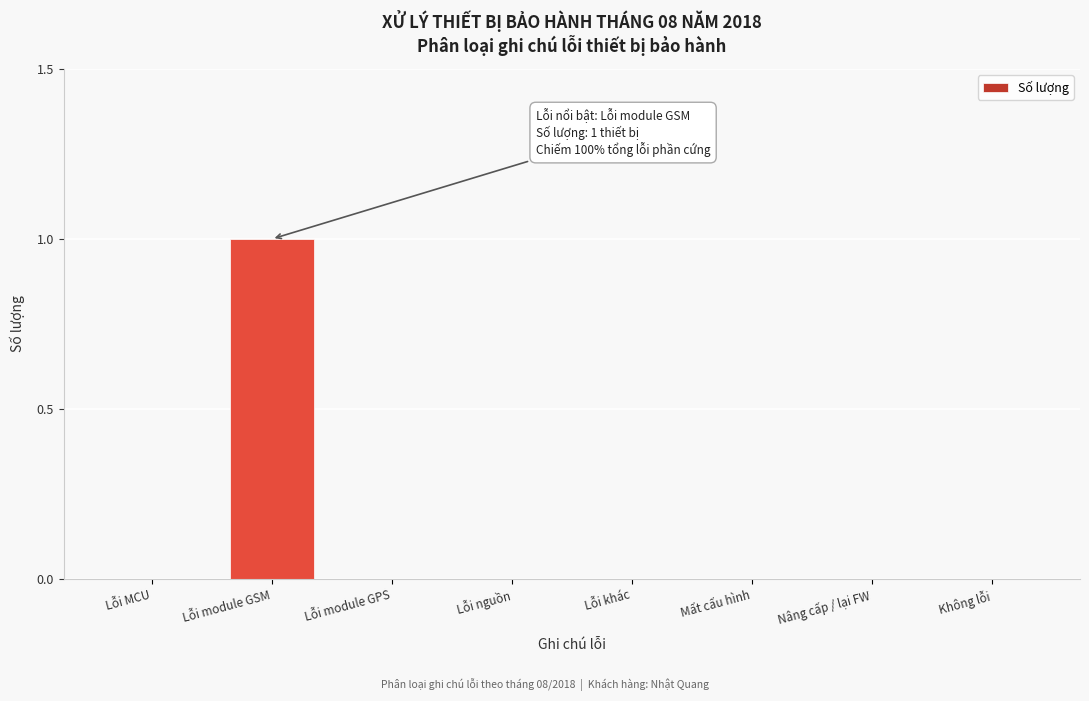

Reading left to right, list all the values displayed in this chart.

Lỗi MCU=0	Lỗi module GSM=1	Lỗi module GPS=0	Lỗi nguồn=0	Lỗi khác=0	Mất cấu hình=0	Nâng cấp / lại FW=0	Không lỗi=0